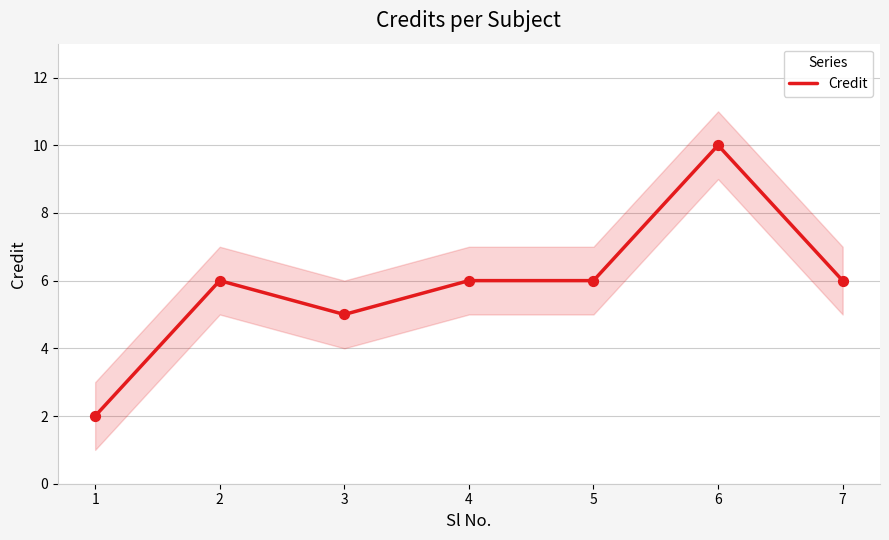

What is the change in value from 1 to 4?

+4